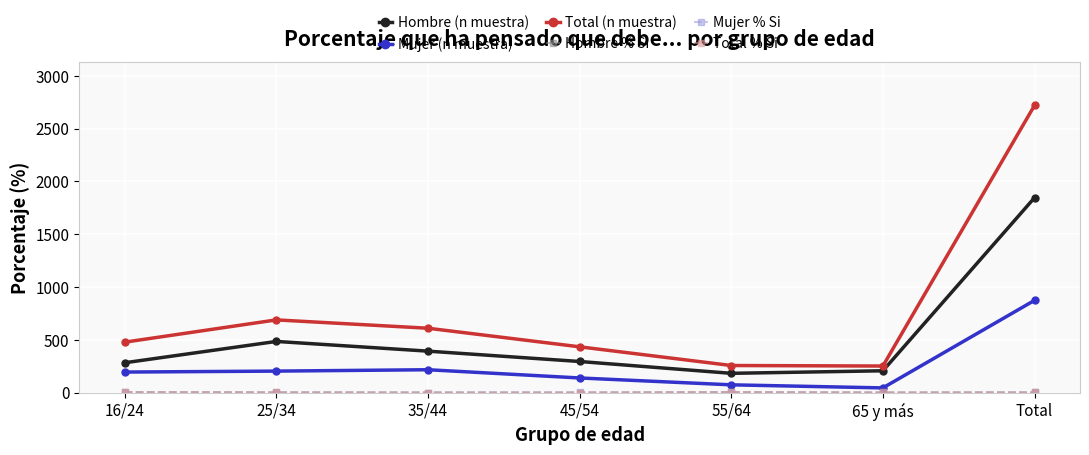

How many lines are shown in the chart?

6